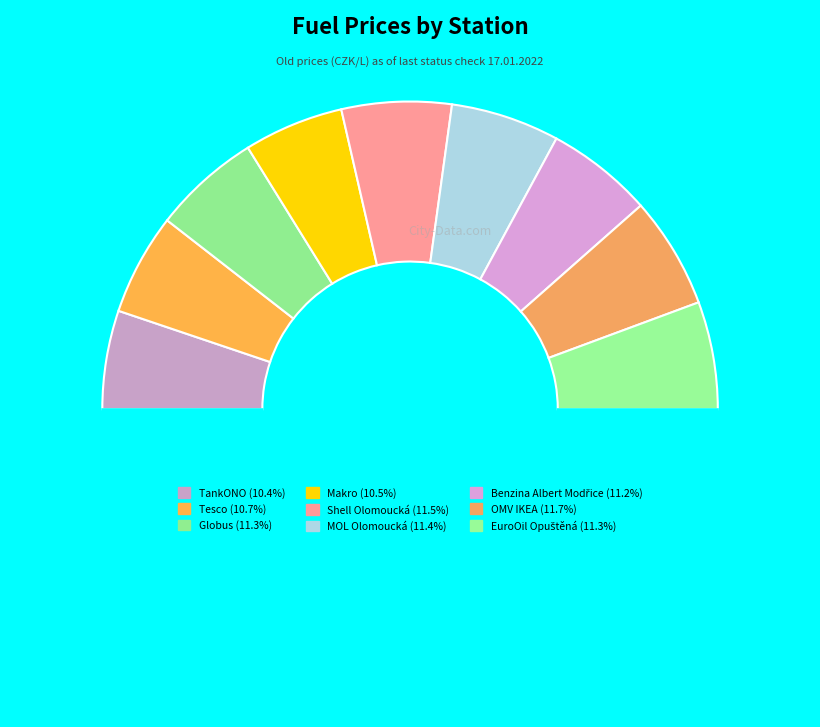

Count the number of slices in the pie.

10